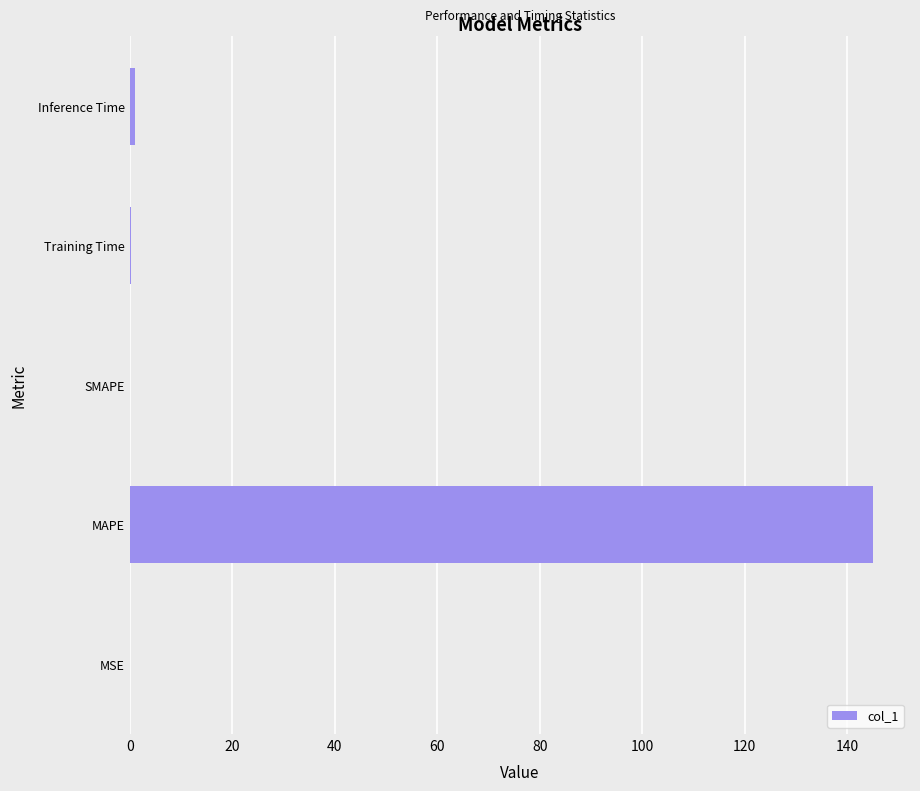

Is it true that the value at SMAPE is 46.9?

False